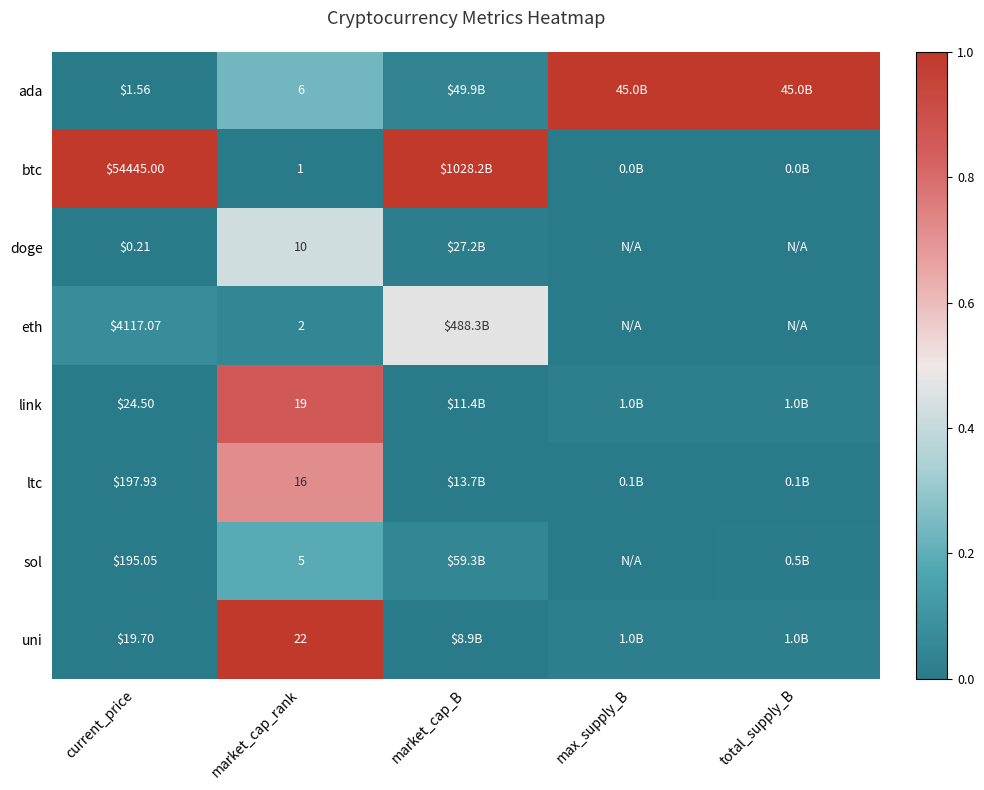

At current_price, list the series in order from largest to smallest.

btc, eth, ltc, sol, link, uni, ada, doge